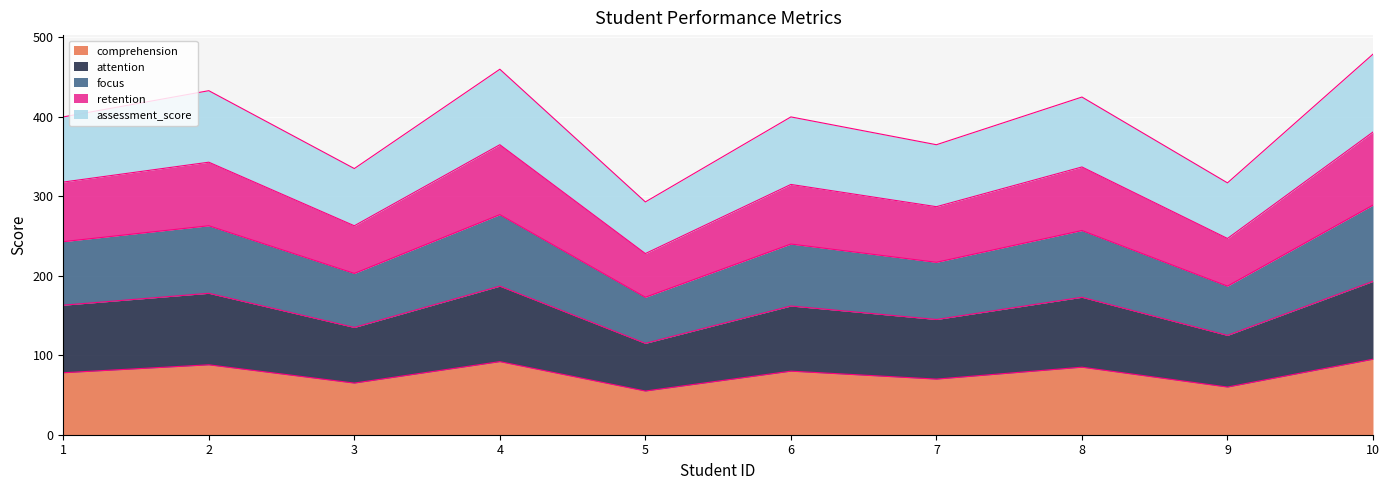

What is the total value across all series at 3?

335